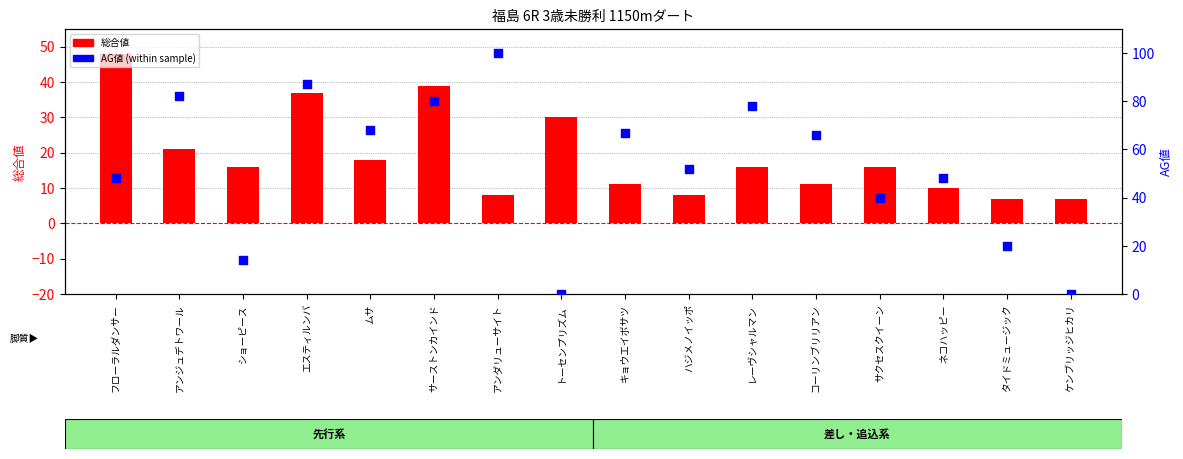

What is the total value across all series at フローラルダンサー?

96